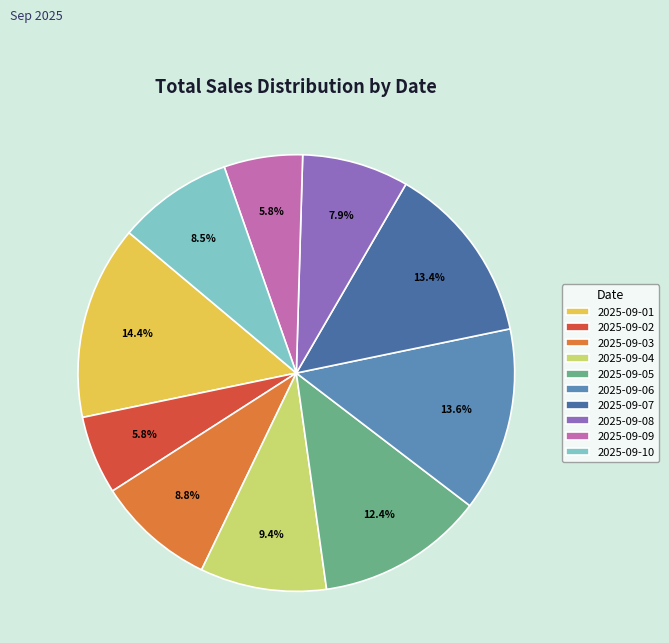

What portion of the pie excludes 2025-09-09?

94.2%